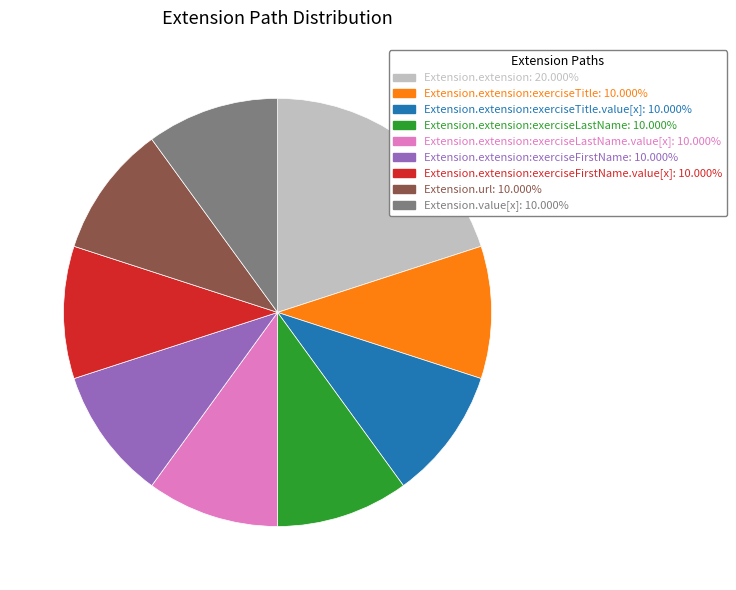

Is there a majority slice in this chart?

No